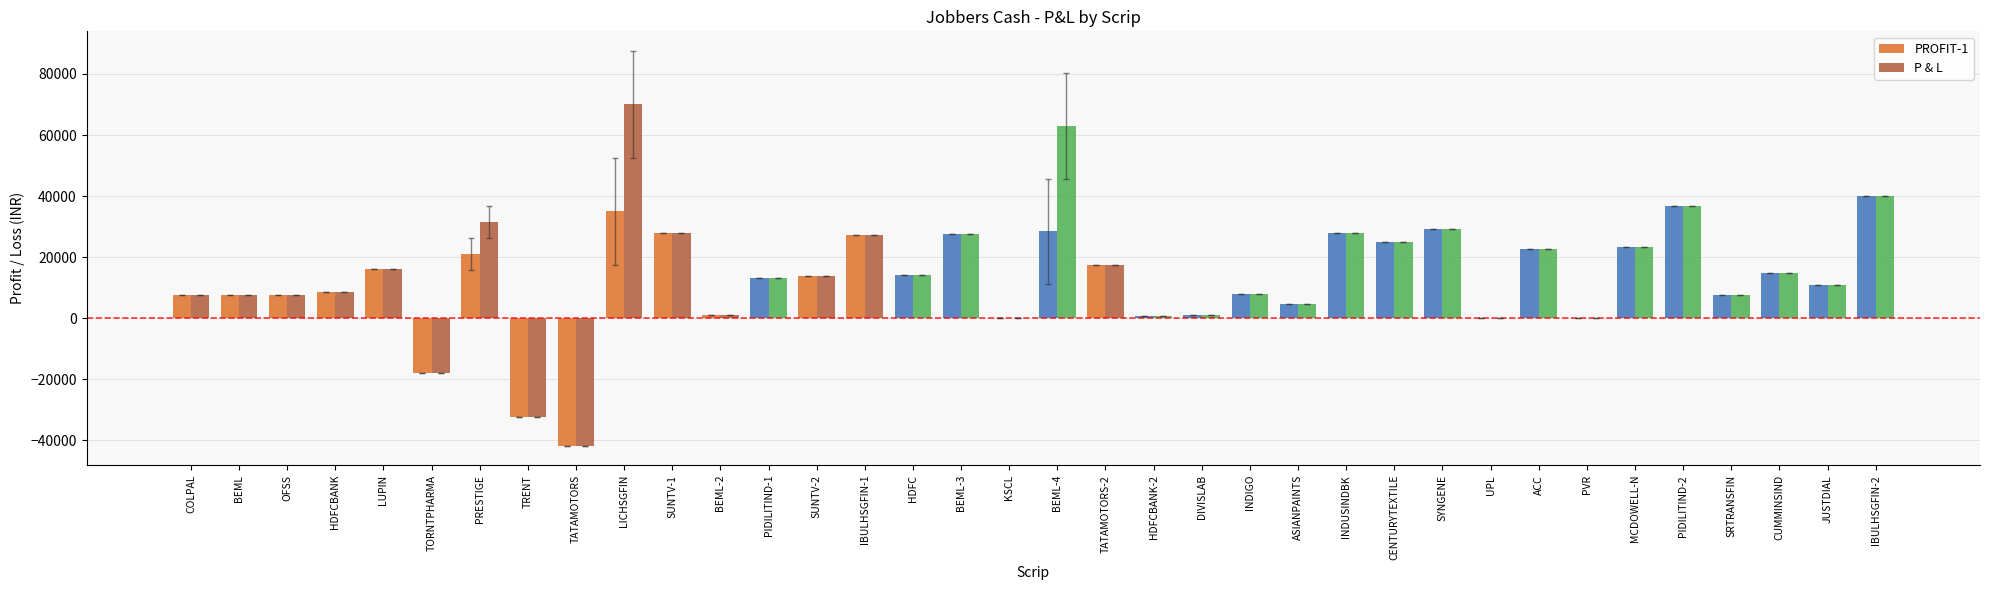

What is the total value across all series at SYNGENE?

58200